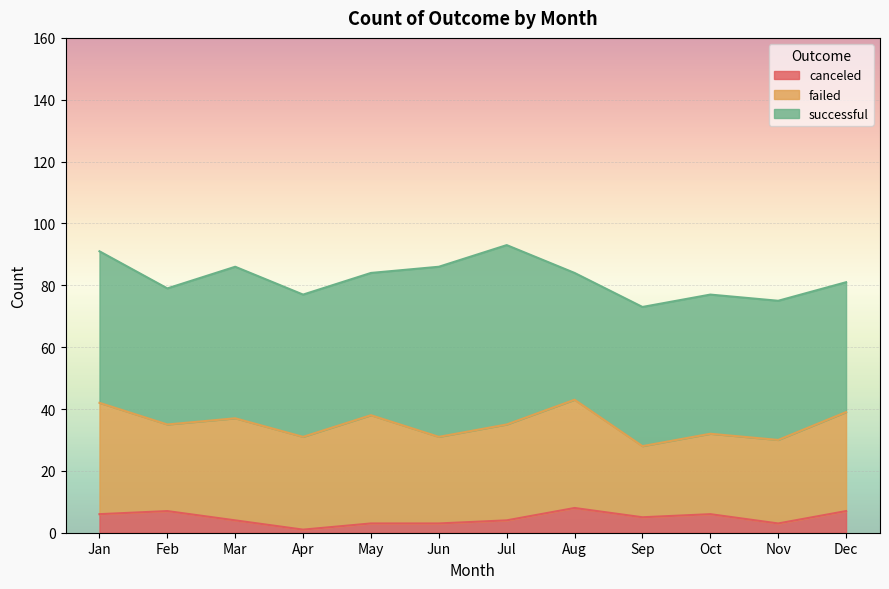

Reading left to right, transcribe all the data shown in this chart.

canceled: 6	7	4	1	3	3	4	8	5	6	3	7
failed: 36	28	33	30	35	28	31	35	23	26	27	32
successful: 49	44	49	46	46	55	58	41	45	45	45	42